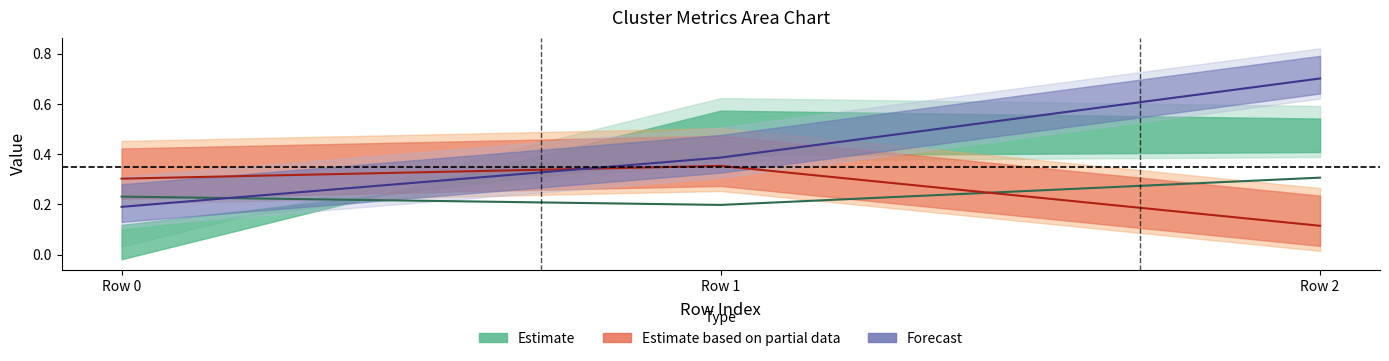

At which category does the chart reach its minimum across all series?

Row 2